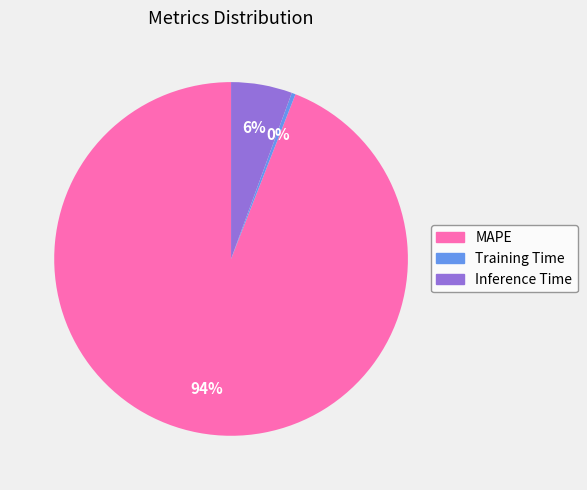

Is Training Time the majority of the pie?

No